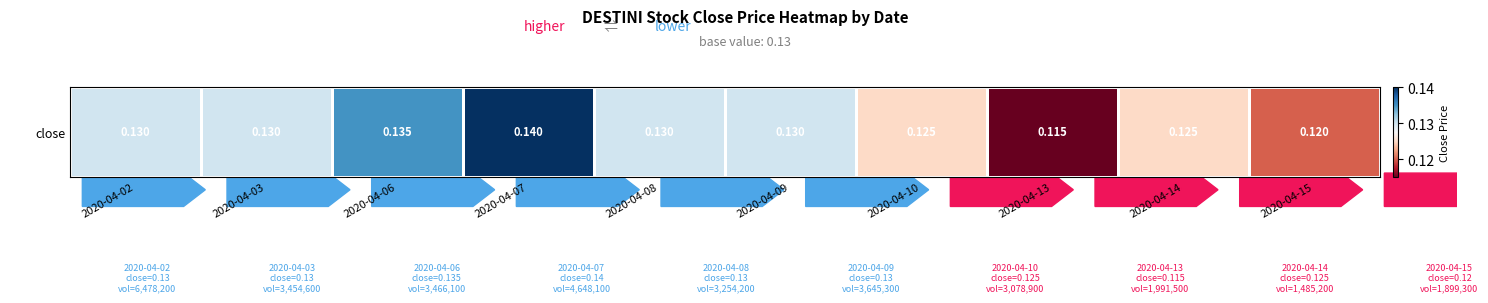

What is the sum of all values?

1.3